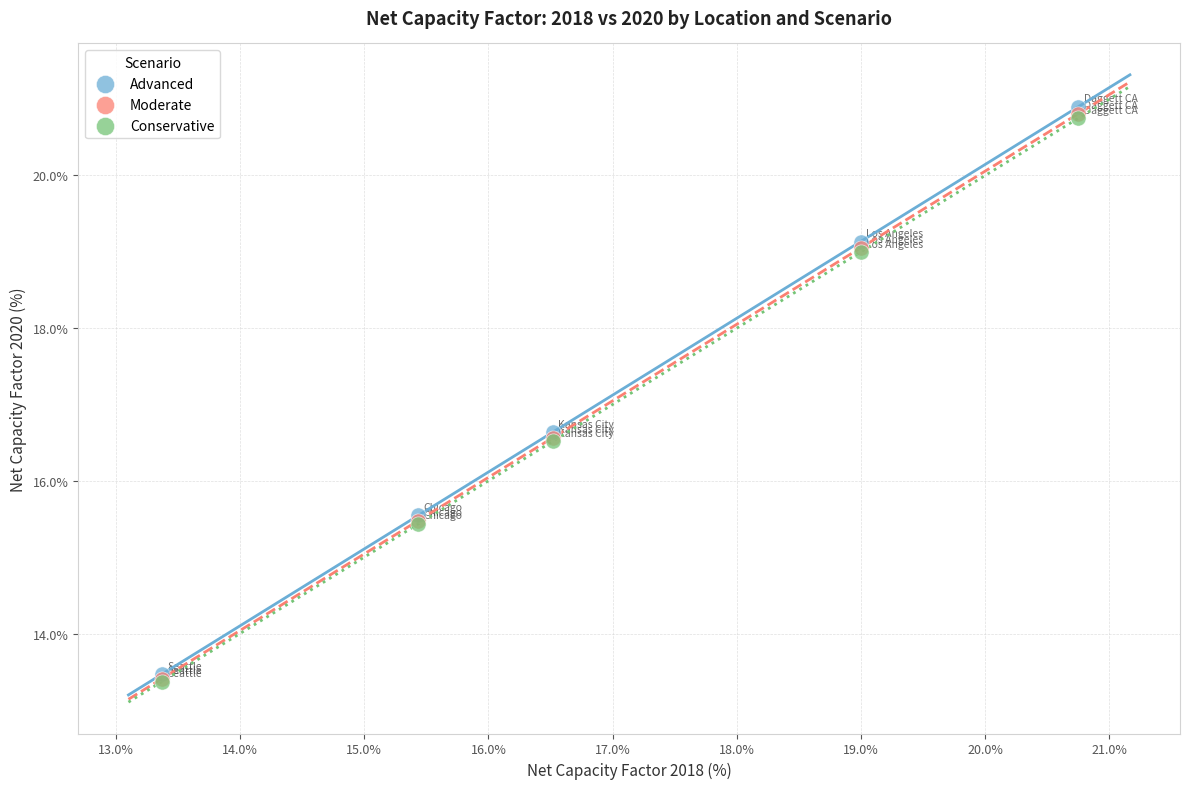

What are all the series names shown in the legend?

Advanced, Moderate, Conservative